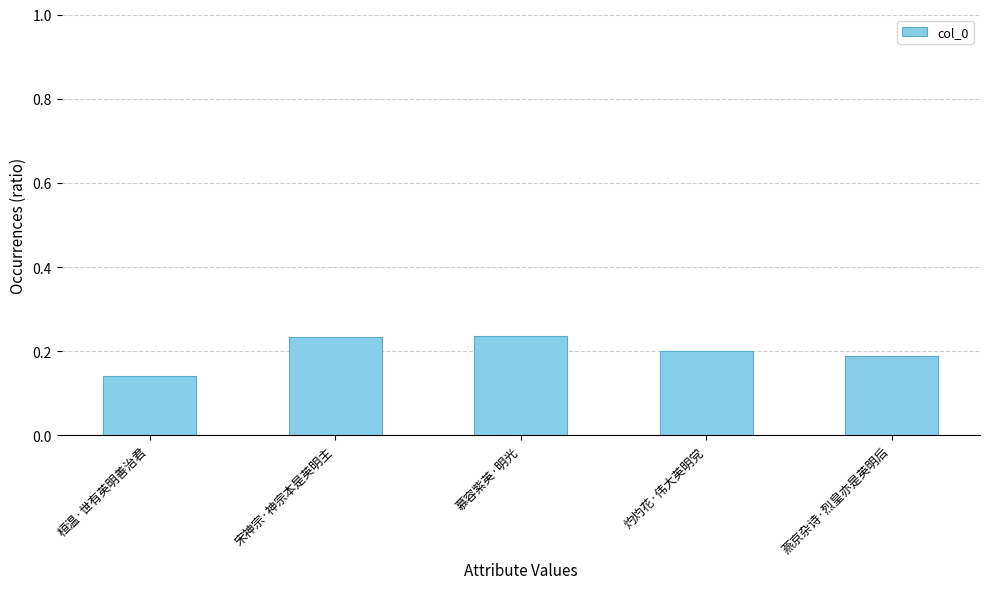

True or false: the data shows 0.2 at 燕京杂诗·烈皇亦是英明后.

True